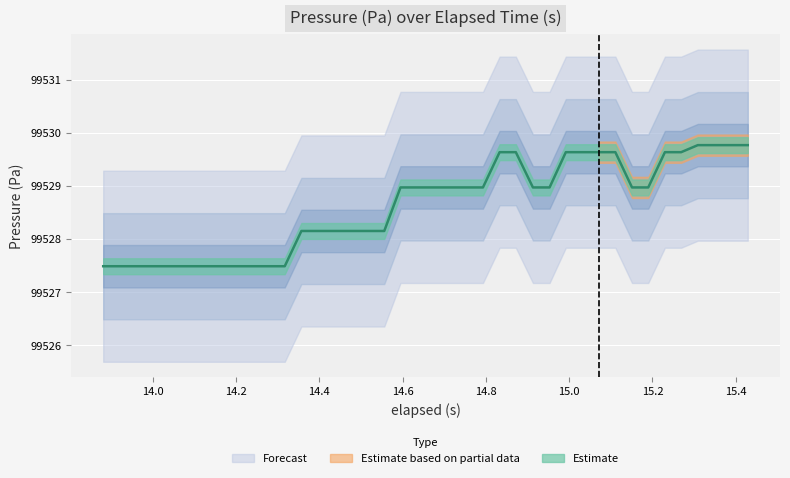

True or false: the data shows 130811.0 at 23.

False